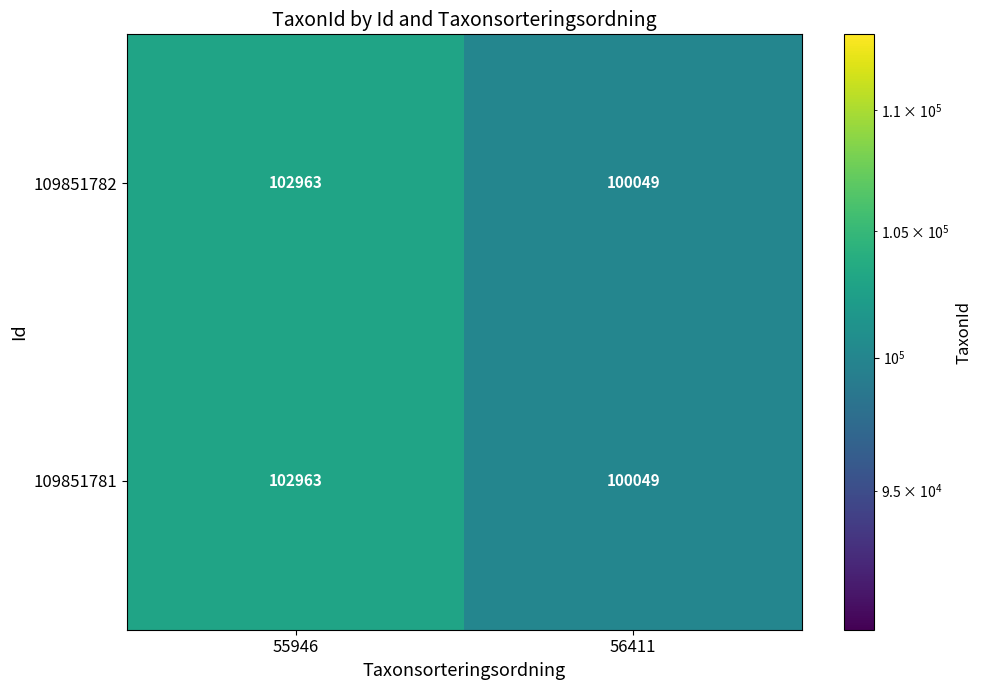

What is the difference between the maximum and minimum values in the 109851782 series?

2914